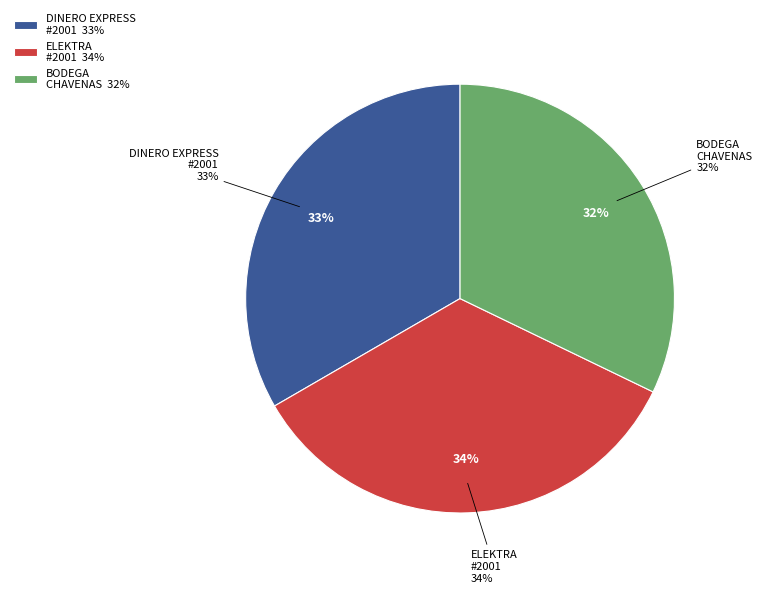

To the nearest percent, what is the difference between the largest and smallest slice percentages?

2%